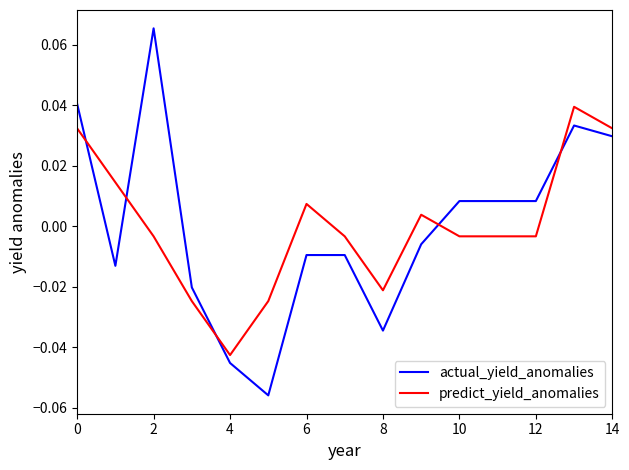

Which series has the widest spread of values?

actual_yield_anomalies